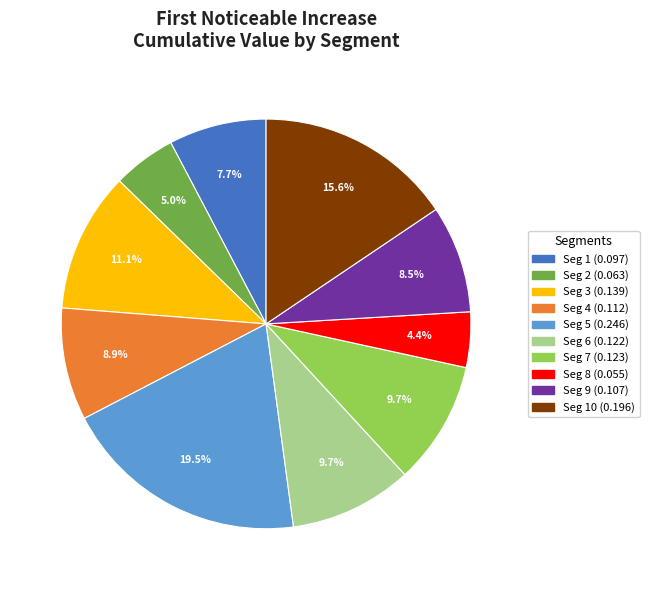

Is there a majority slice in this chart?

No